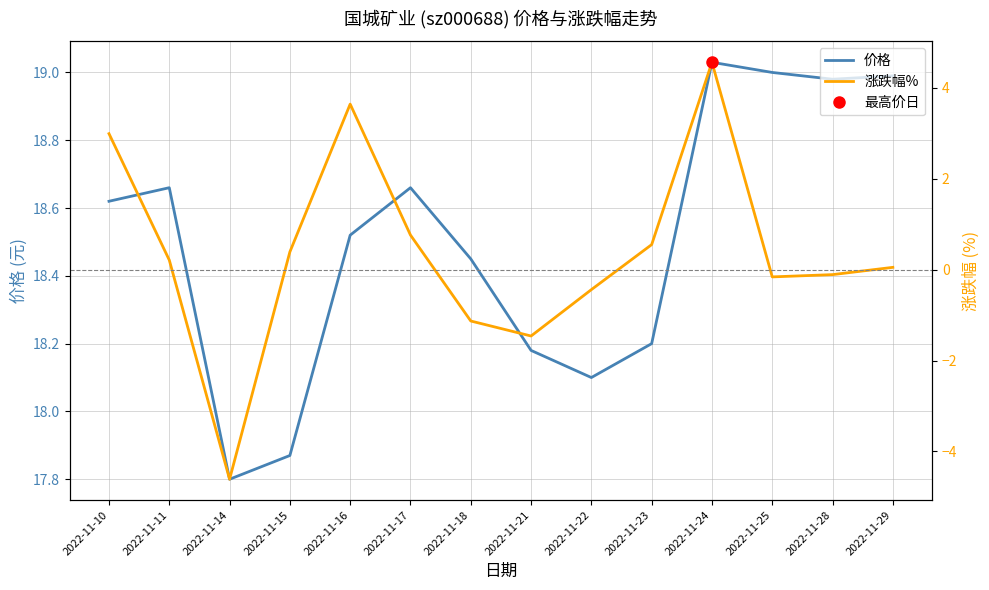

What are all the series names shown in the legend?

价格, 涨跌幅%